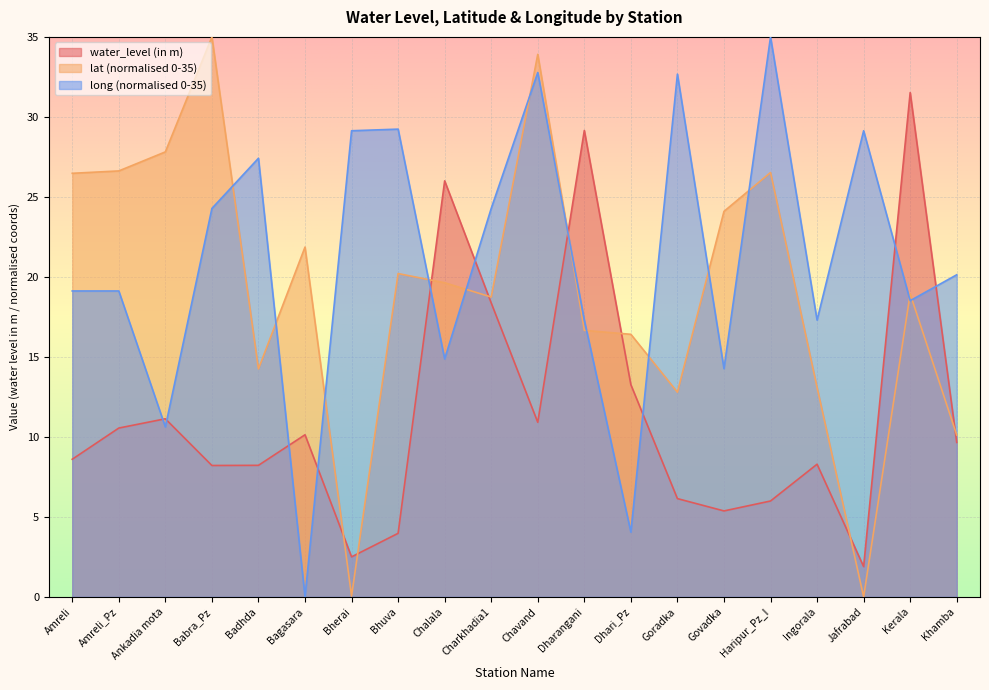

How many data points in water_level (in m) are less than 9?

10